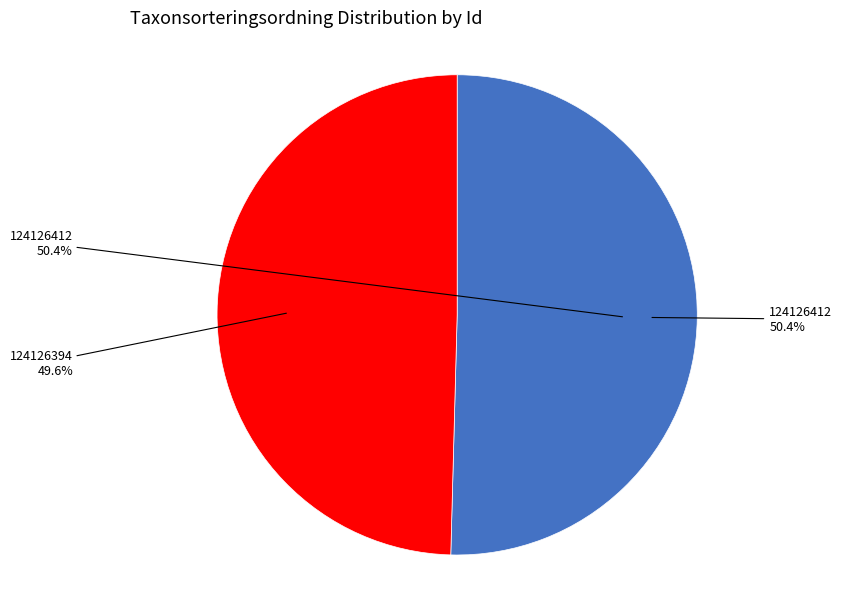

Which category accounts for the majority?

124126412